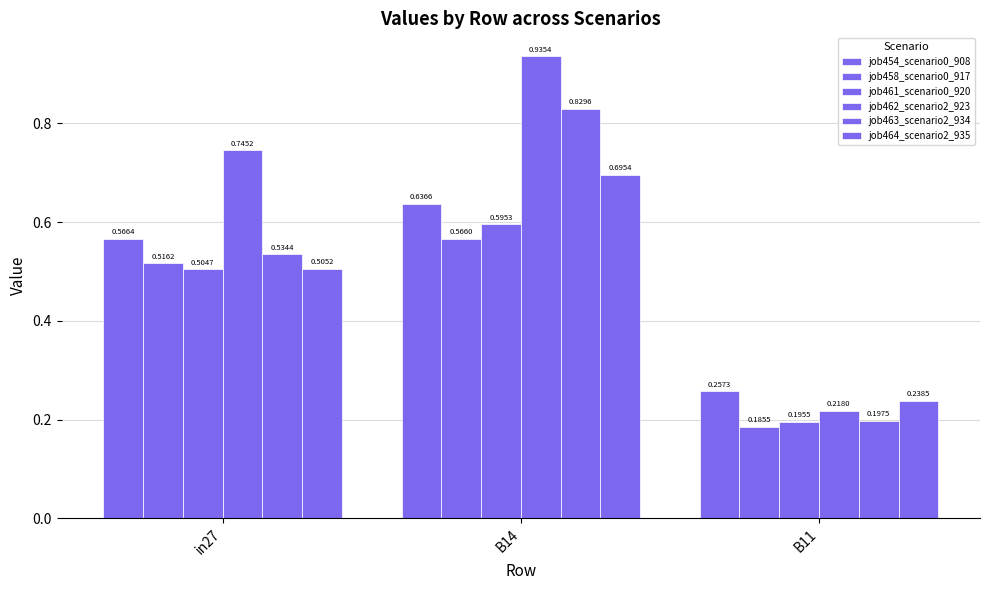

What is the maximum value shown in the chart?

0.9